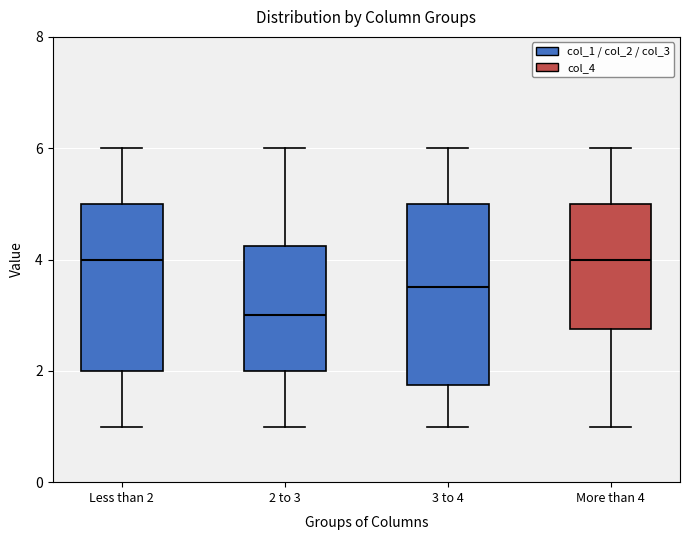

Comparing the boxes themselves (not the whiskers), which one is the tallest?

3 to 4